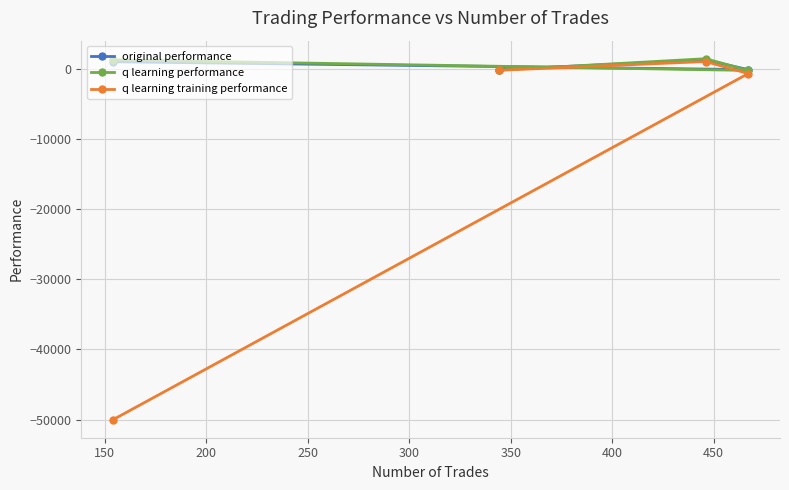

True or false: q learning training performance and original performance intersect in this chart.

False